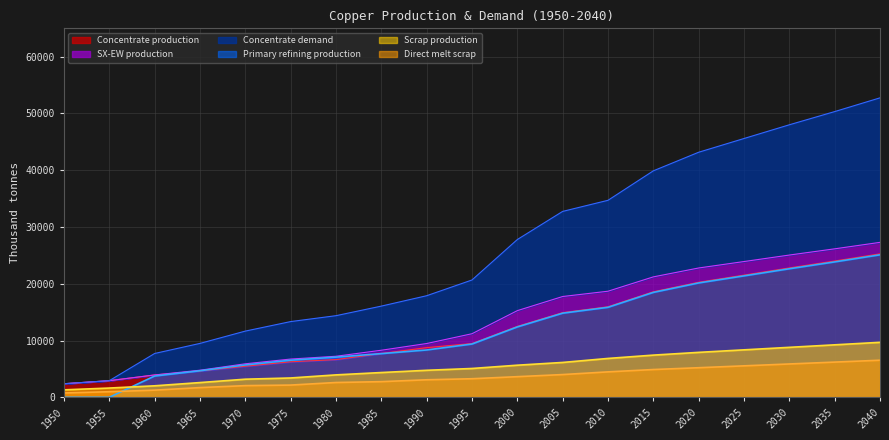

Which series changed the most between 1990 and 2000?

Primary refining production